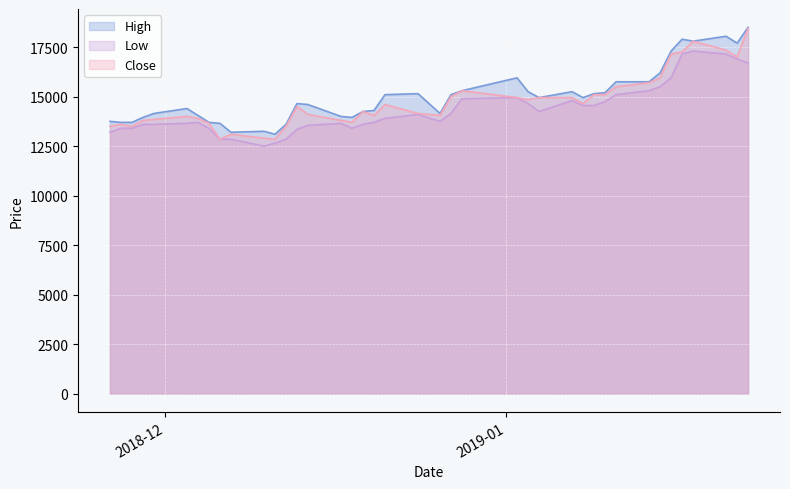

How many series are shown in this chart?

3